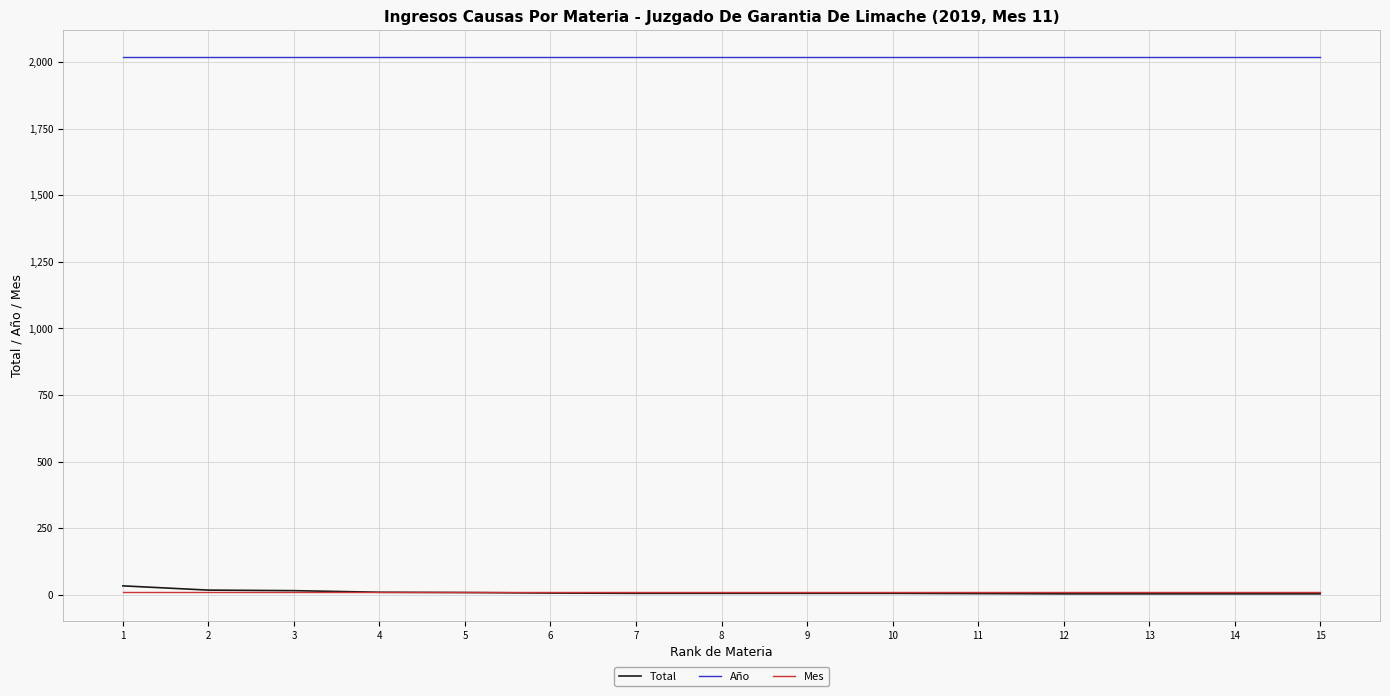

Which series has the largest total across all categories?

Año